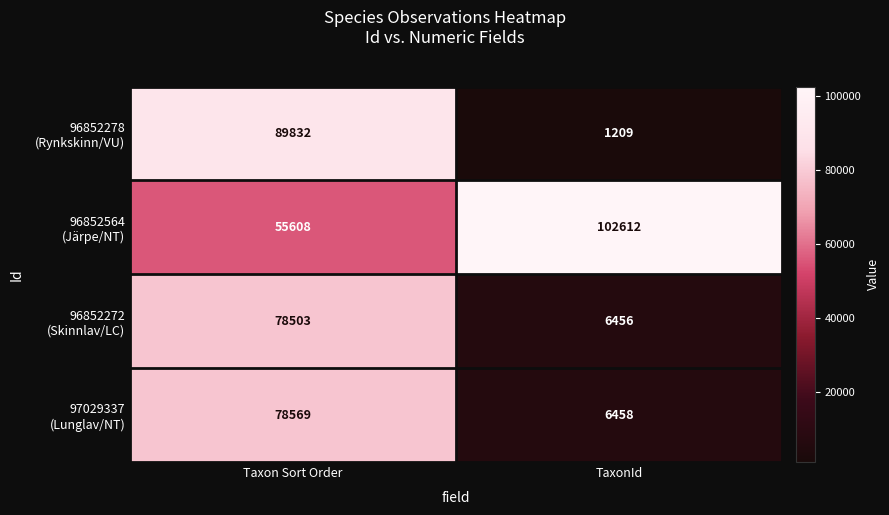

What is the difference between the highest and lowest values at Taxon Sort Order?

34224